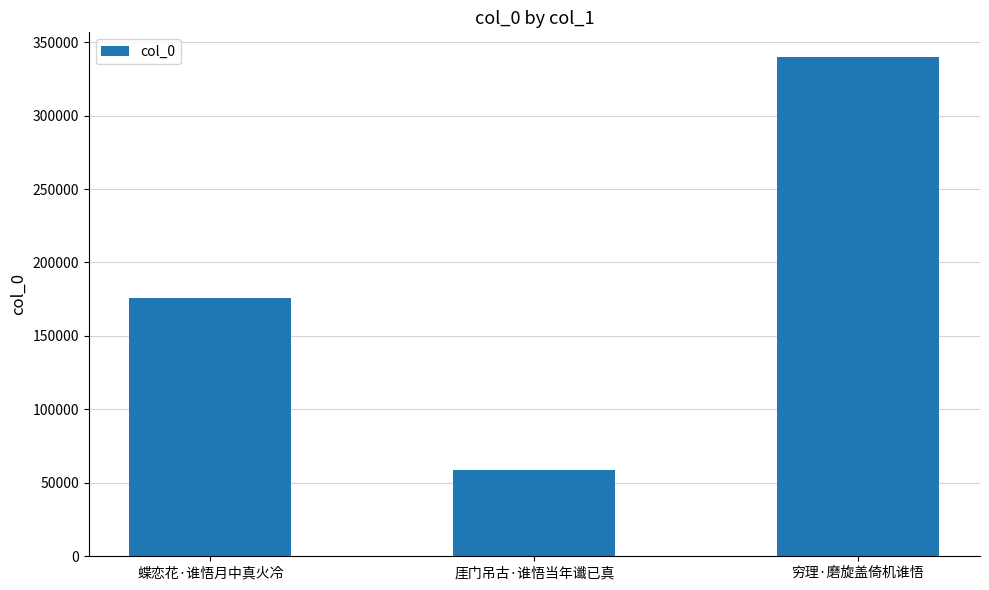

Count the number of categories in the chart.

3